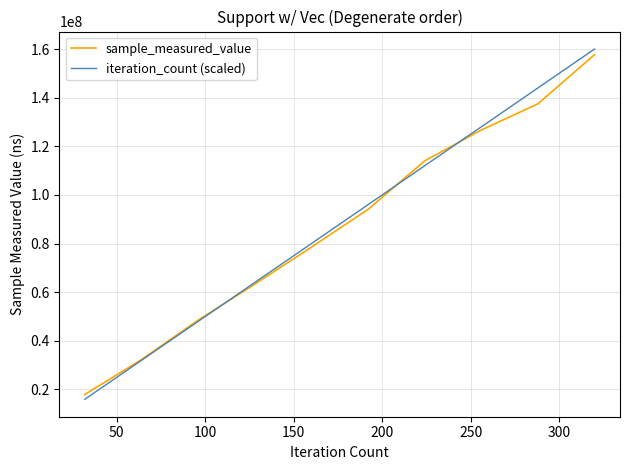

What is the average value of the sample_measured_value series?

87056045